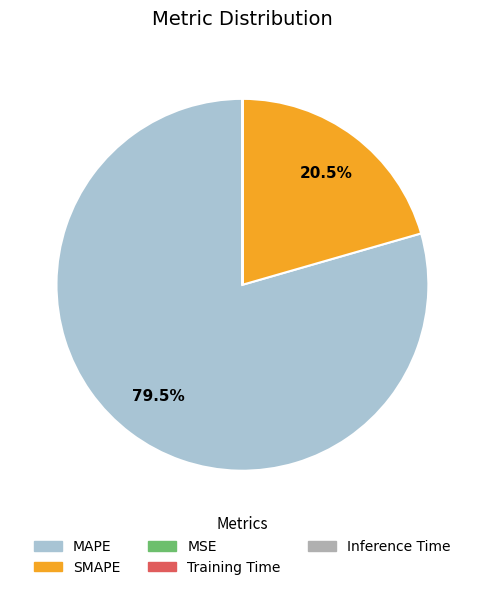

Does MAPE account for over 50% of the chart?

Yes